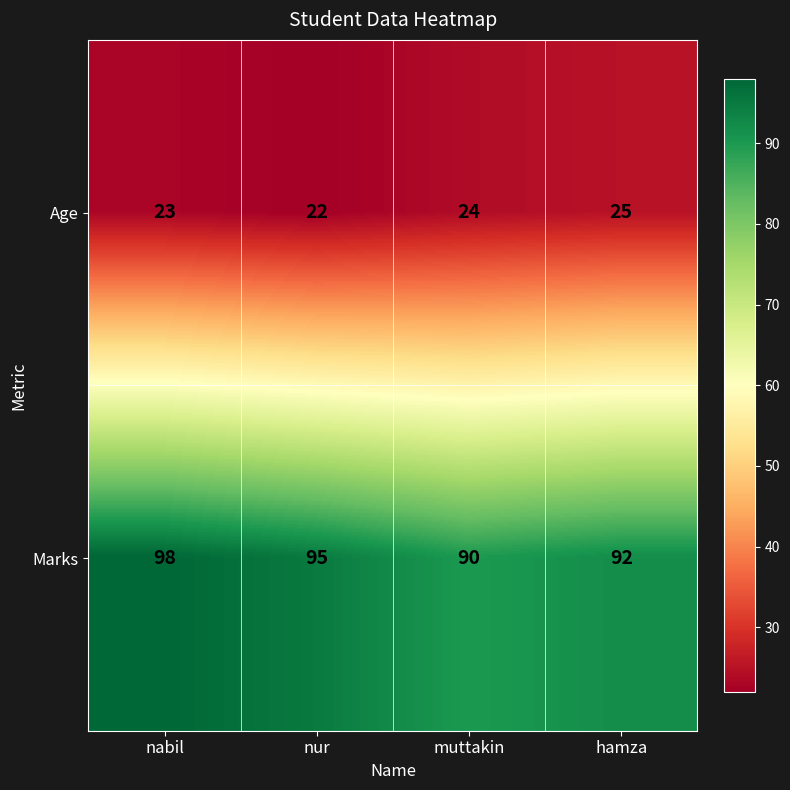

Count the Marks values in the range 92 to 98.

3